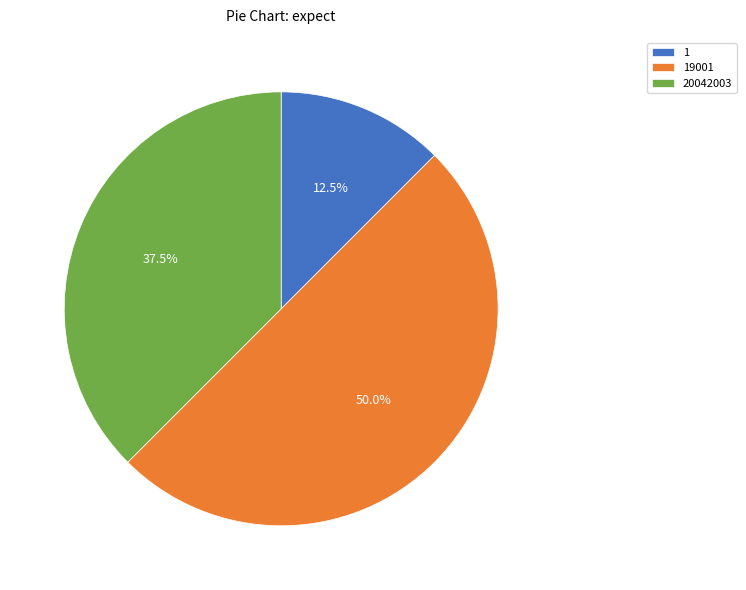

How many segments does this pie chart have?

3